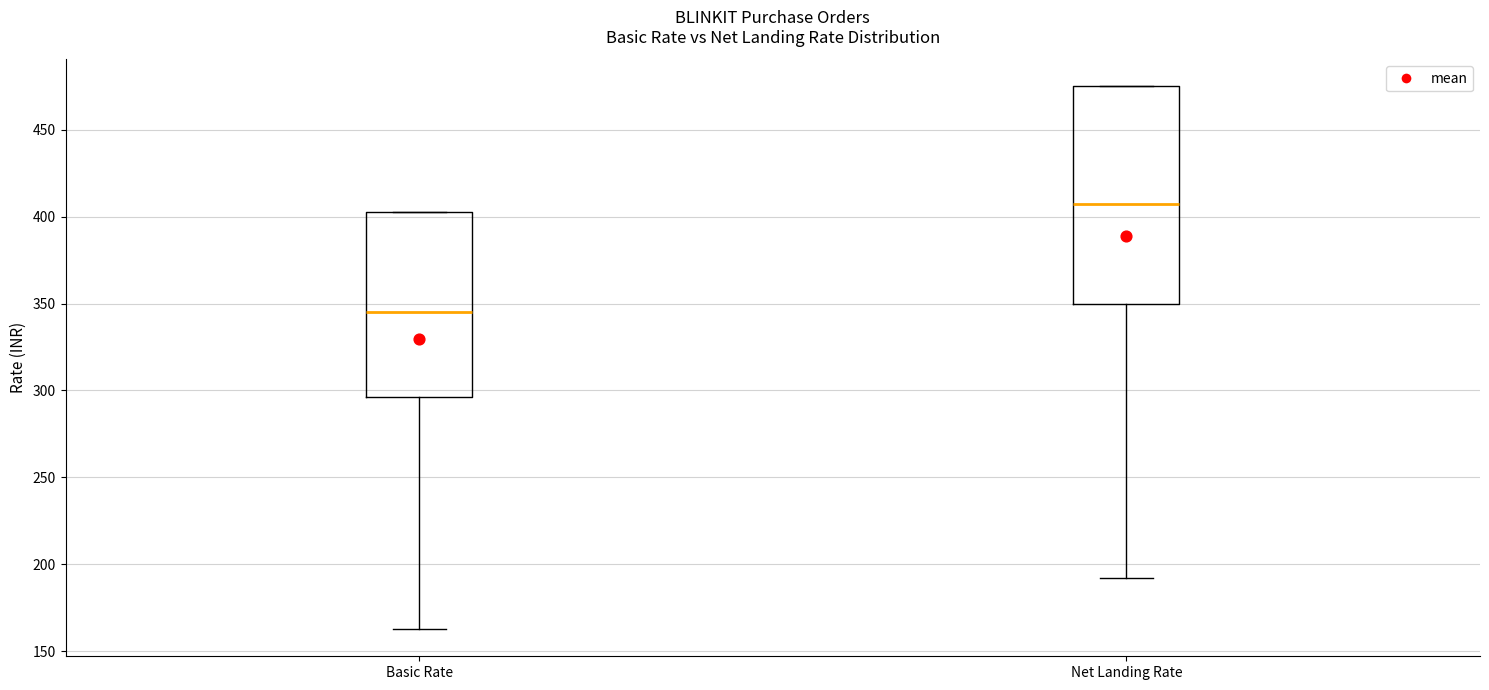

Reading left to right, transcribe this box plot: for each box, give where its median line is, the range the box spans, and where its two whiskers end, as read against the y-axis. The values are not printed on the chart, so give them approximately, as read against the axis.

Basic Rate: median 345, box 295 to 400, whiskers 165 to 400
Net Landing Rate: median 405, box 350 to 475, whiskers 190 to 475